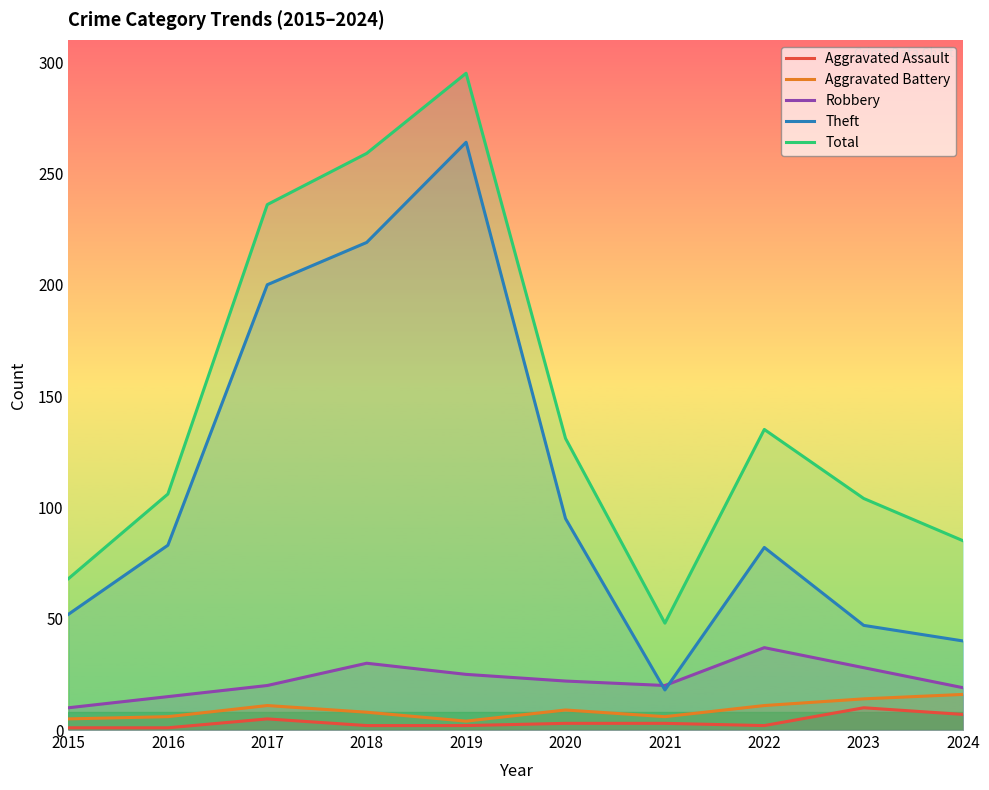

What is the value of the Aggravated Assault point at the 6th from the left?

3